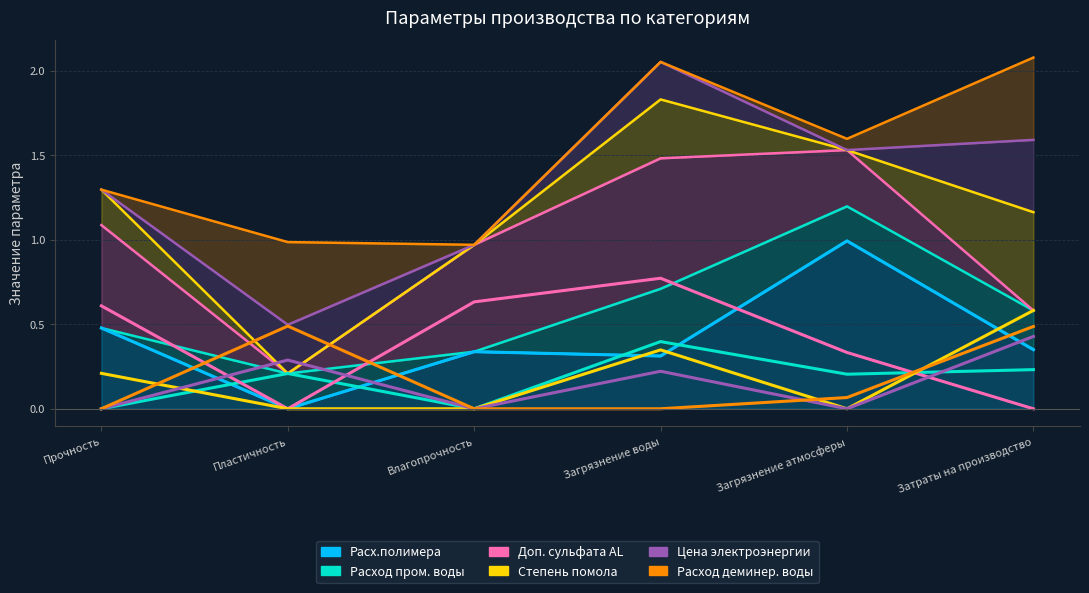

What are all the series names shown in the legend?

Расх.полимера, Расход пром. воды, Доп. сульфата AL, Степень помола, Цена электроэнергии, Расход деминер. воды